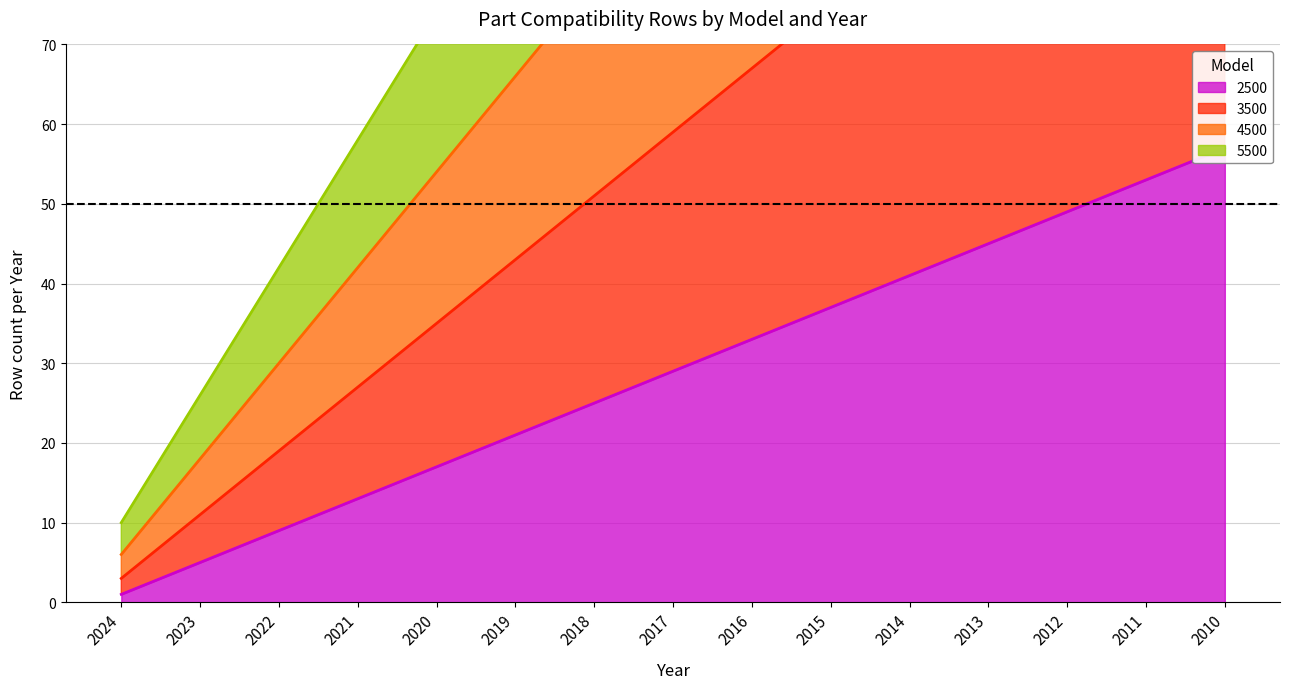

True or false: 5500 has a value of 186 at 2013.

True